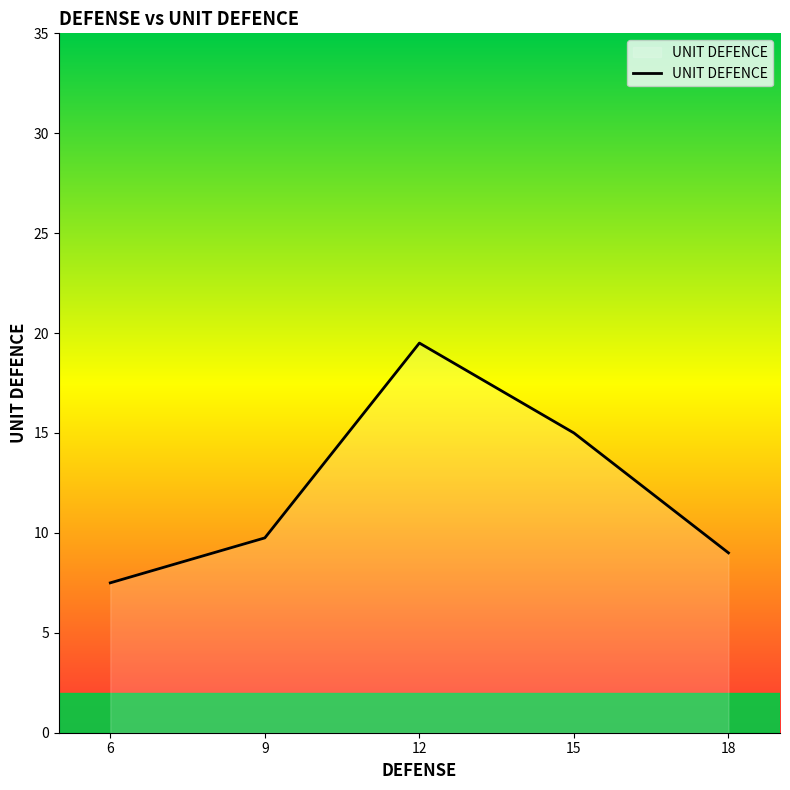

What is the maximum value shown in the chart?

19.5